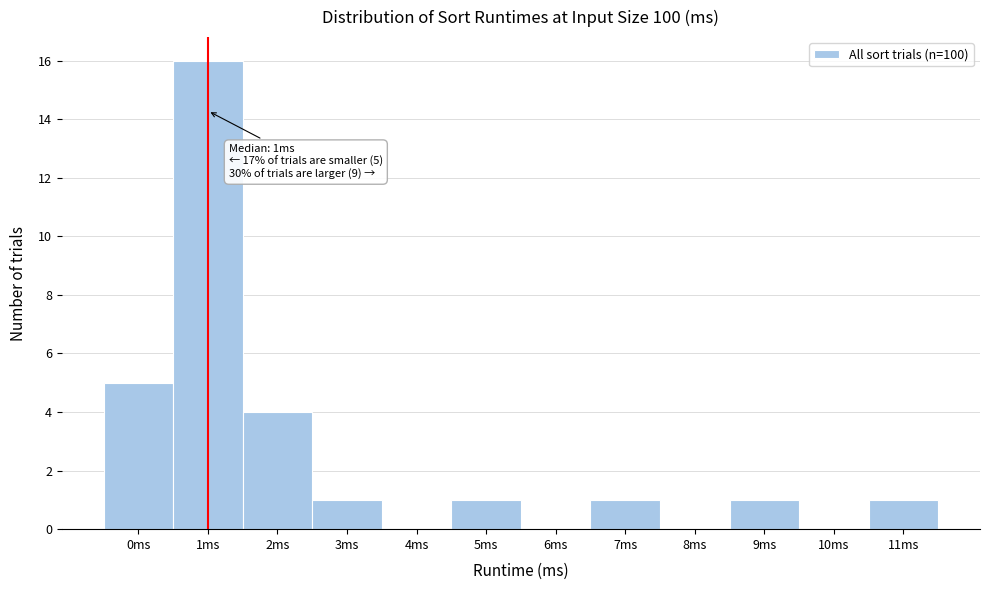

Which range on the x-axis has the tallest bar?

0.5 to 1.5